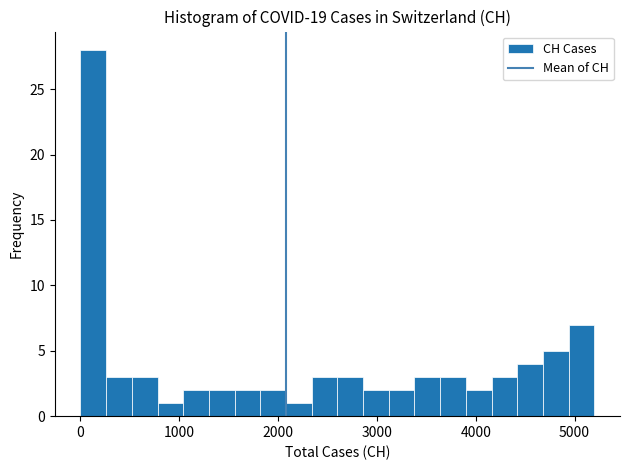

Around what value on the x-axis is the tallest bar? Give the approximate position of its centre, as read against the axis.

100